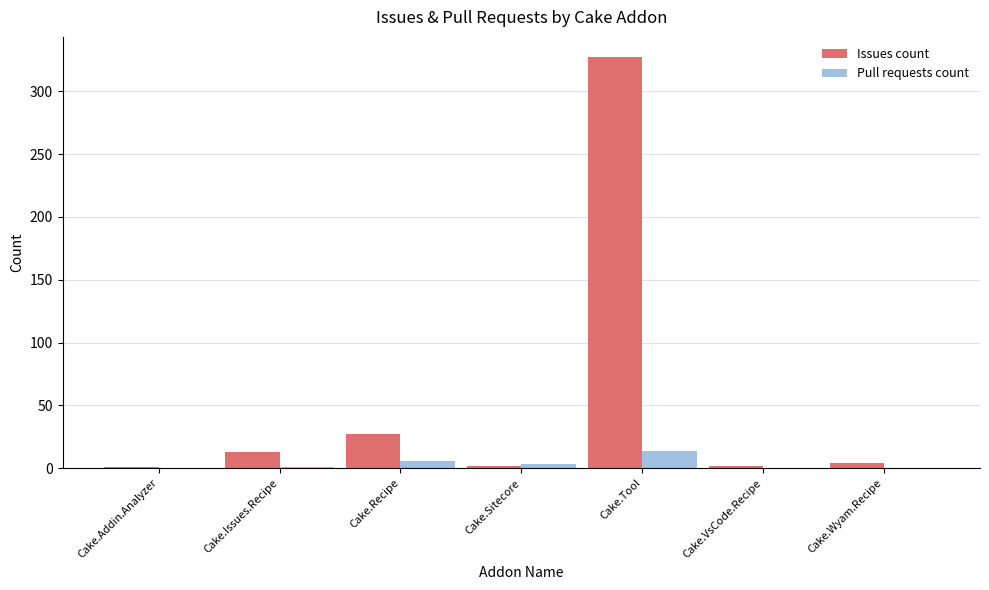

What is the highest value of the Pull requests count series?

14